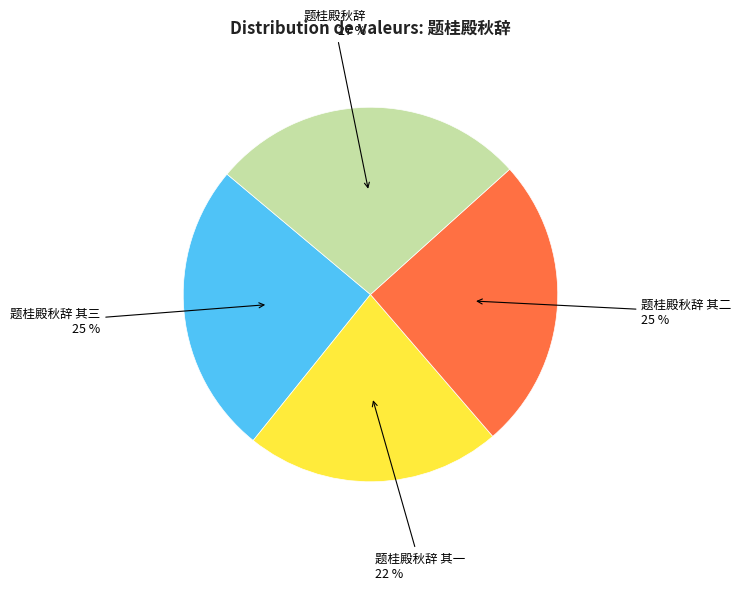

What is the largest slice in the pie chart?

题桂殿秋辞